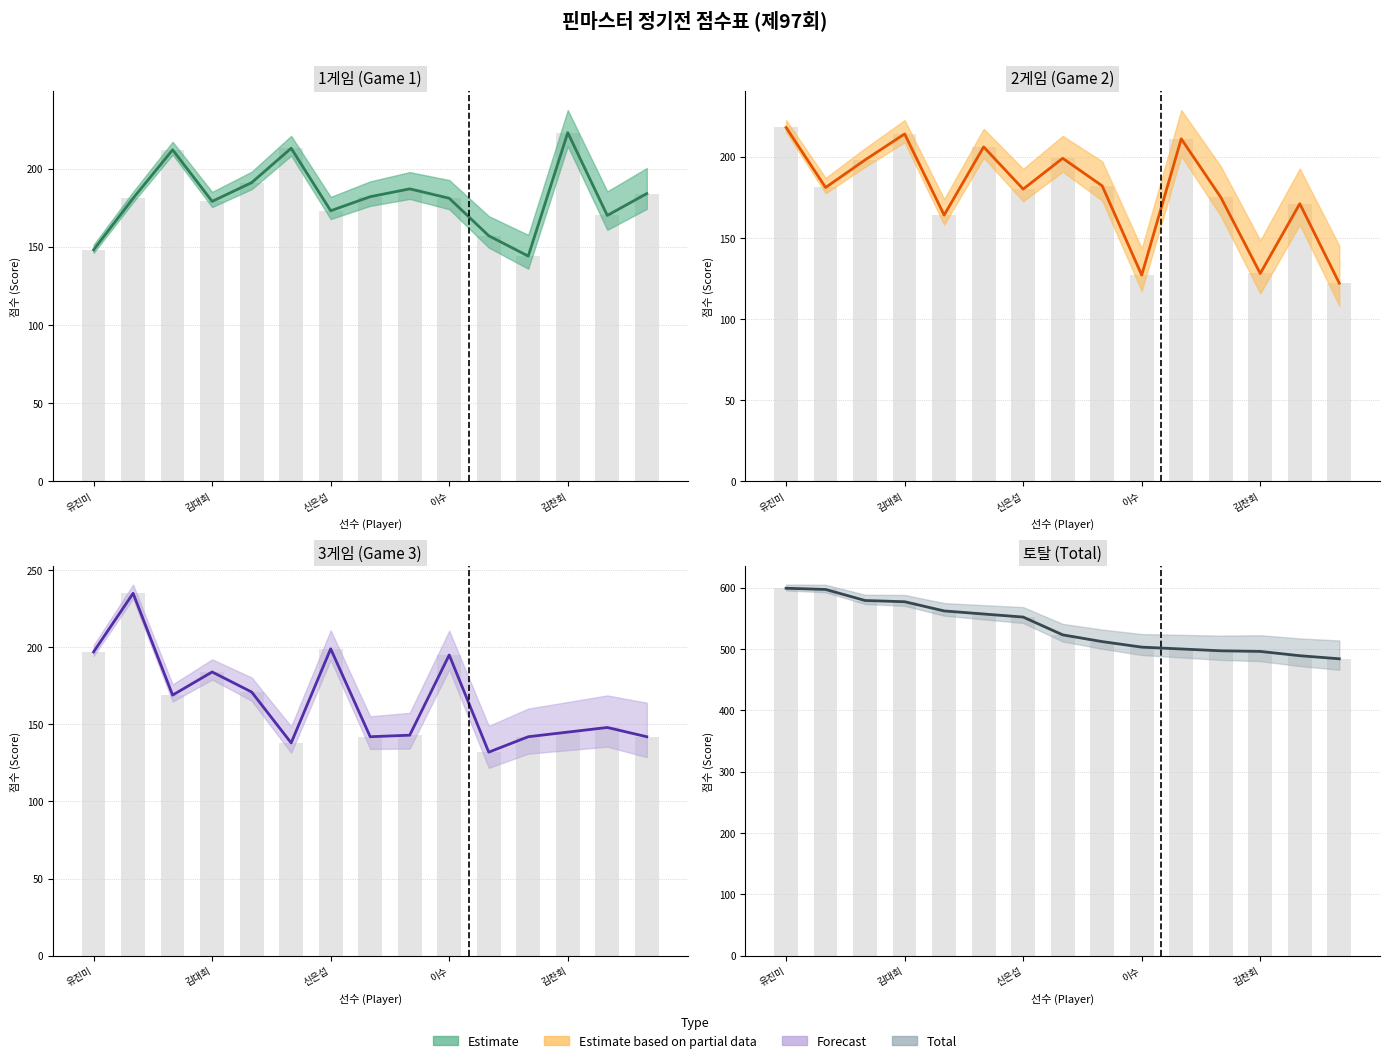

What is the difference between the highest and lowest values at 박소연?

362